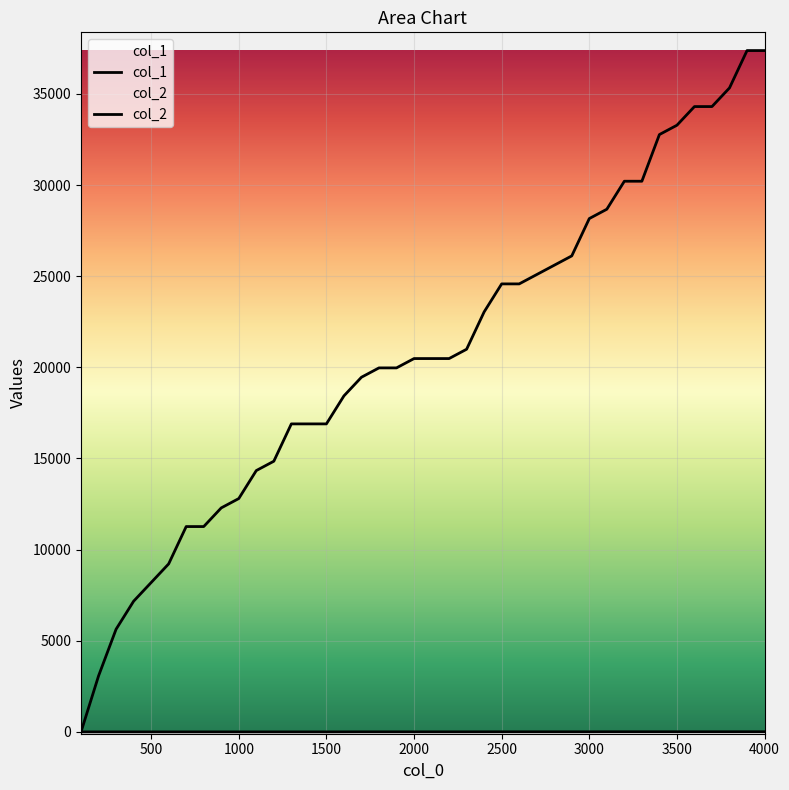

Which has a higher value, 1800 or 2400?

2400